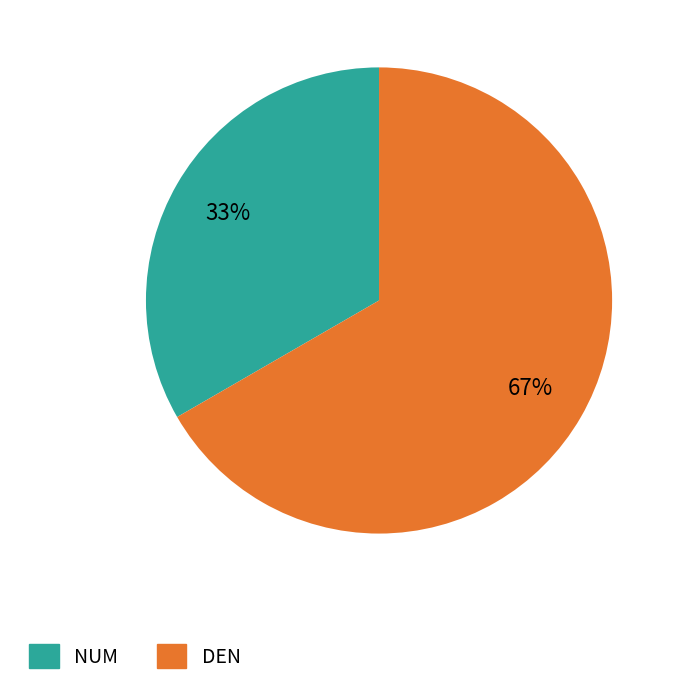

To the nearest percent, what portion does NUM represent?

33%